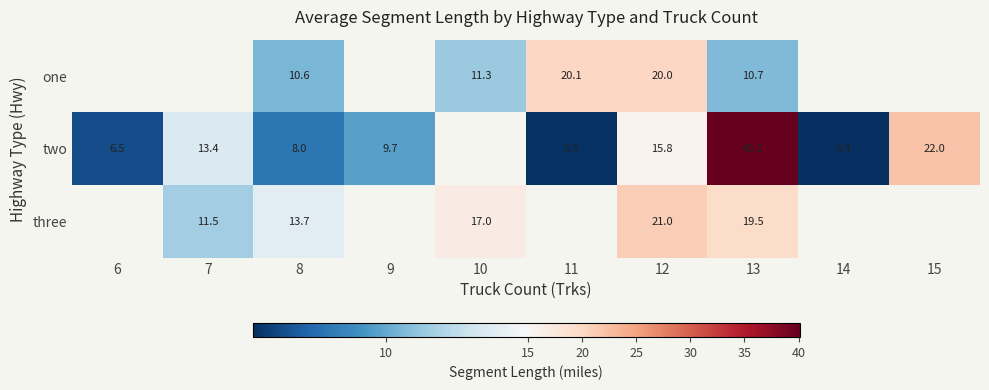

Is the value of three at 13 greater than the value of one at 12?

No